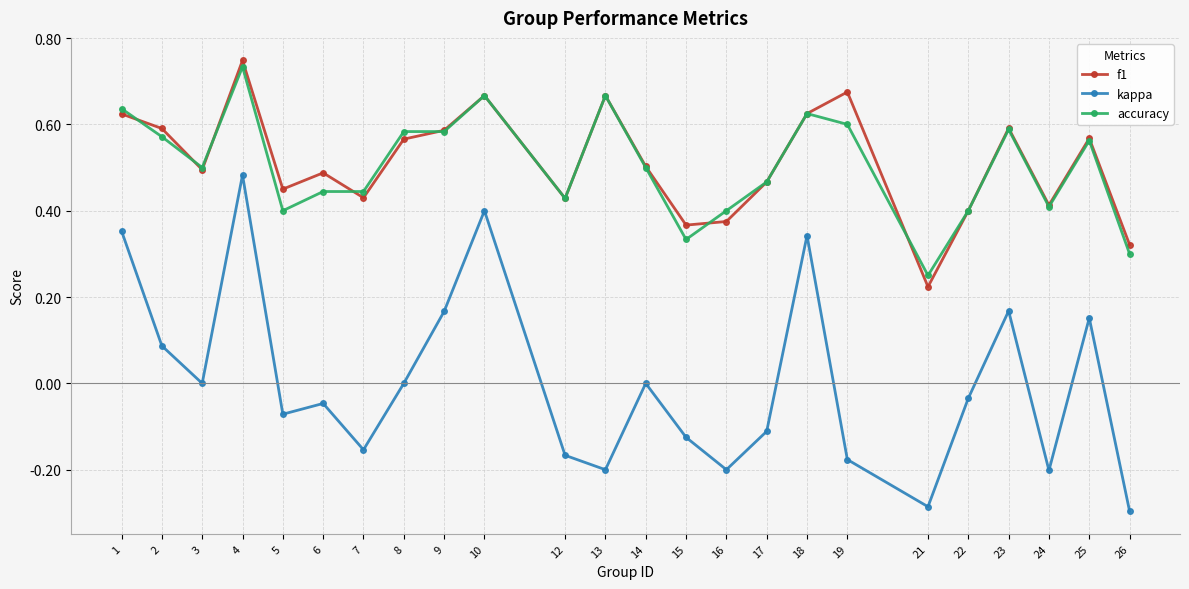

True or false: accuracy has more than 1 points higher than both neighbors.

True